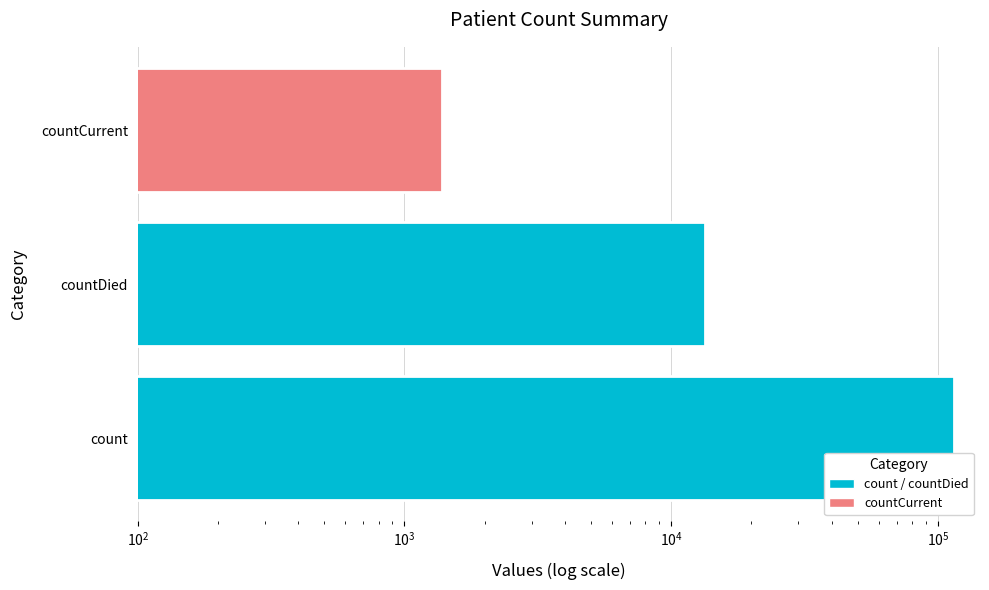

What is the value of the 2nd bar from the left?

13343